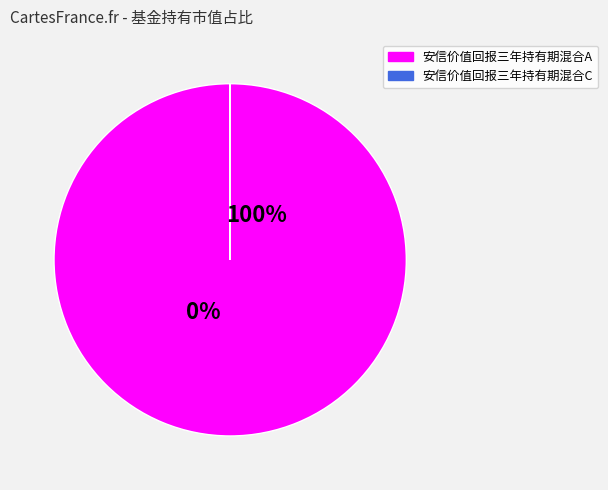

How many segments does this pie chart have?

2